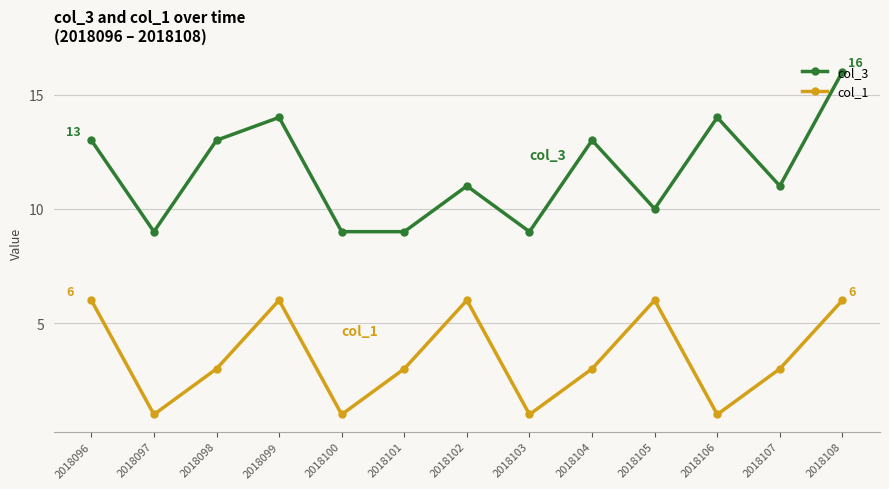

Which series has the largest range (max minus min)?

col_3